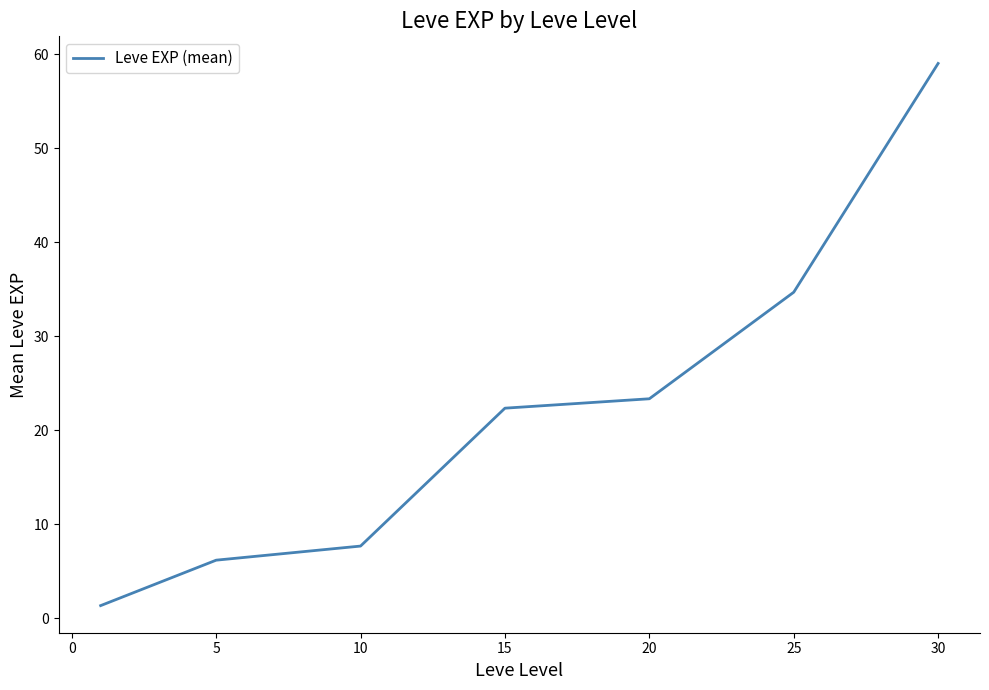

What is the smallest value displayed?

1.3